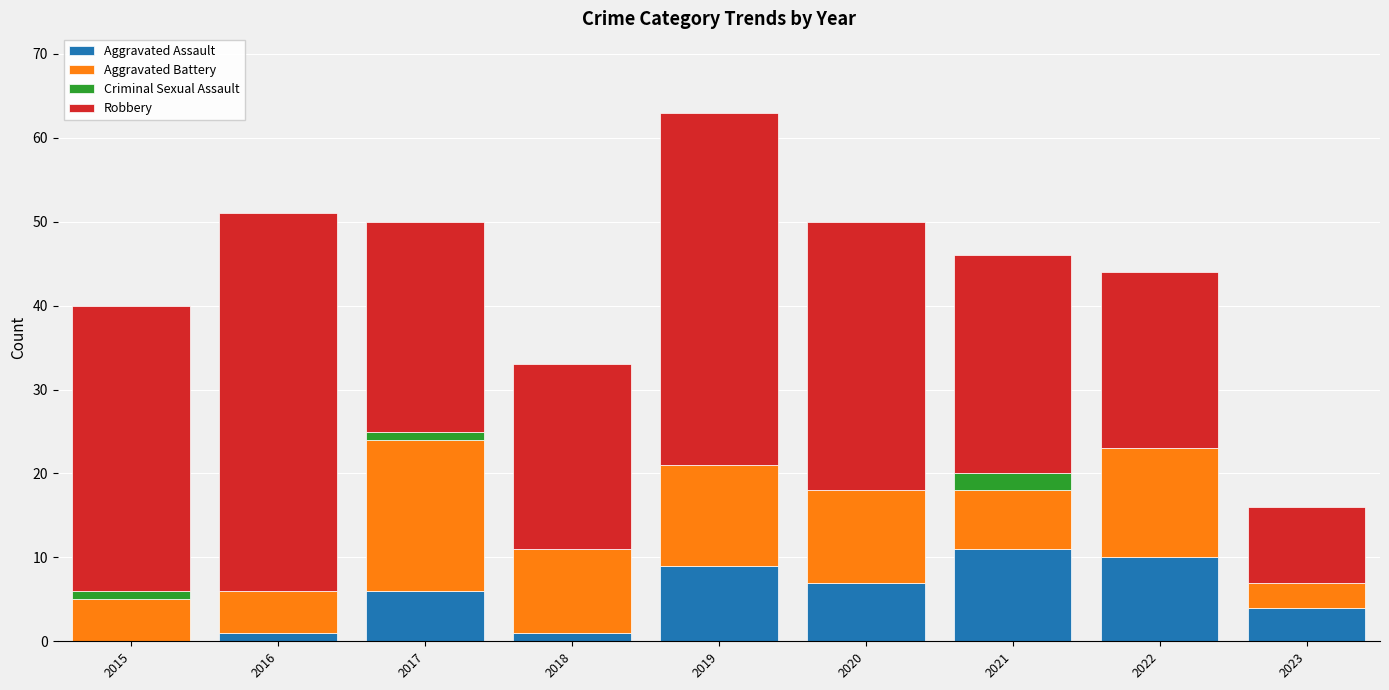

At which category is the sum across all series the highest?

2019